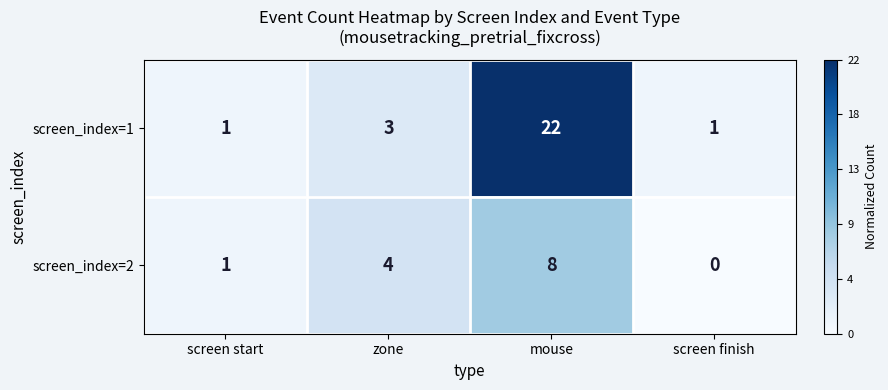

What value does the screen_index=1 series have at zone?

3